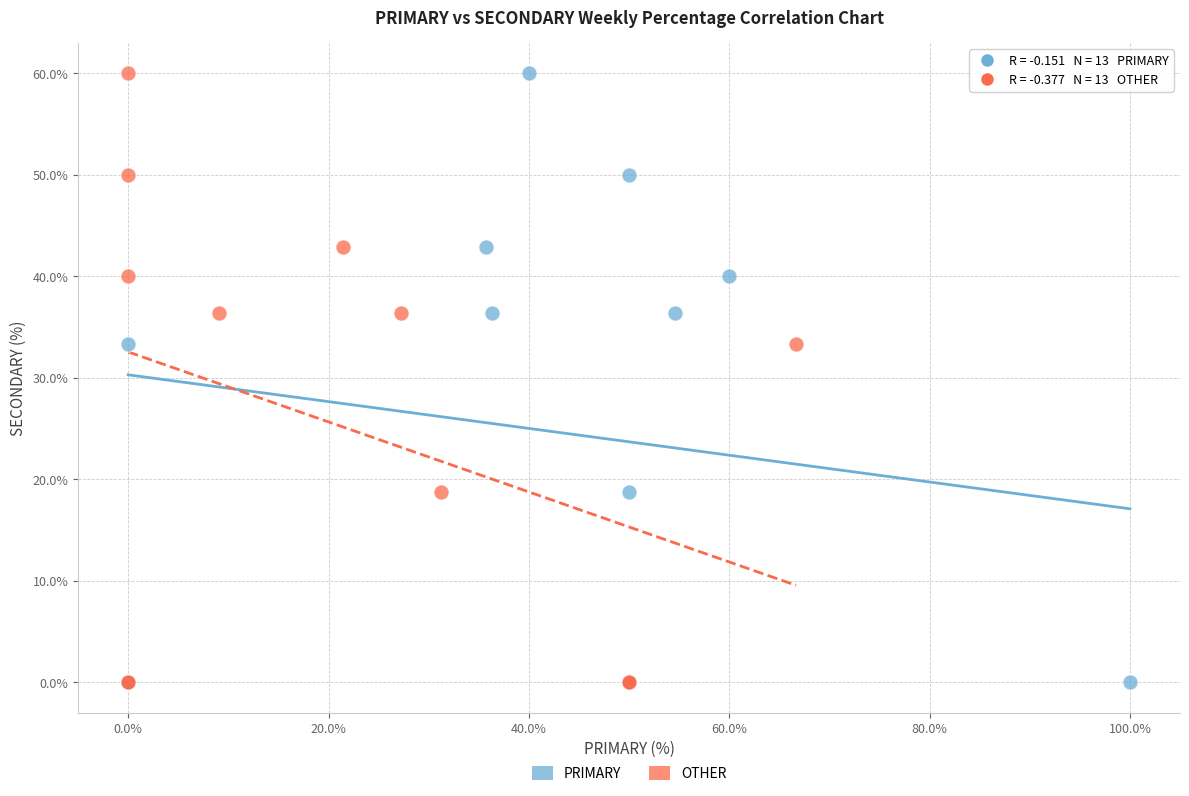

What are all the series names shown in the legend?

PRIMARY, OTHER